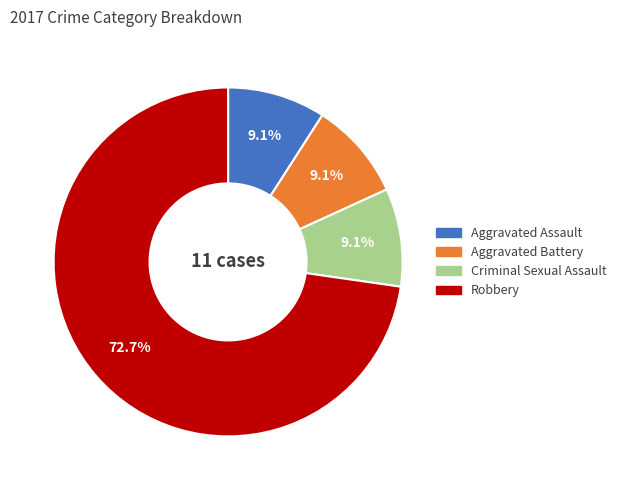

Does any single category account for the majority?

Yes